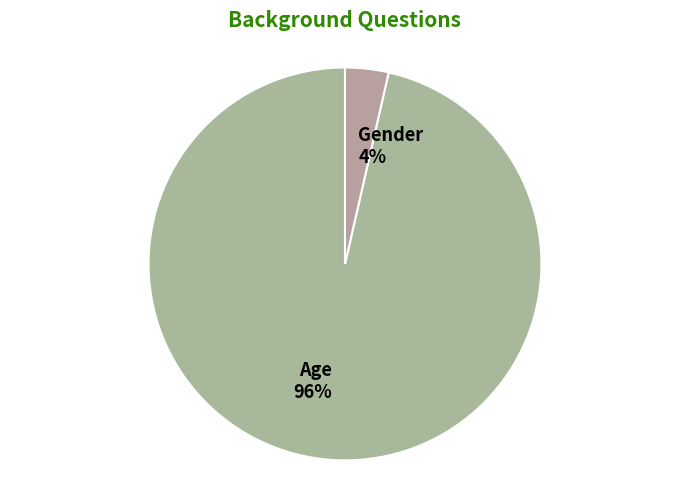

Which has a higher value, Age or Gender?

Age